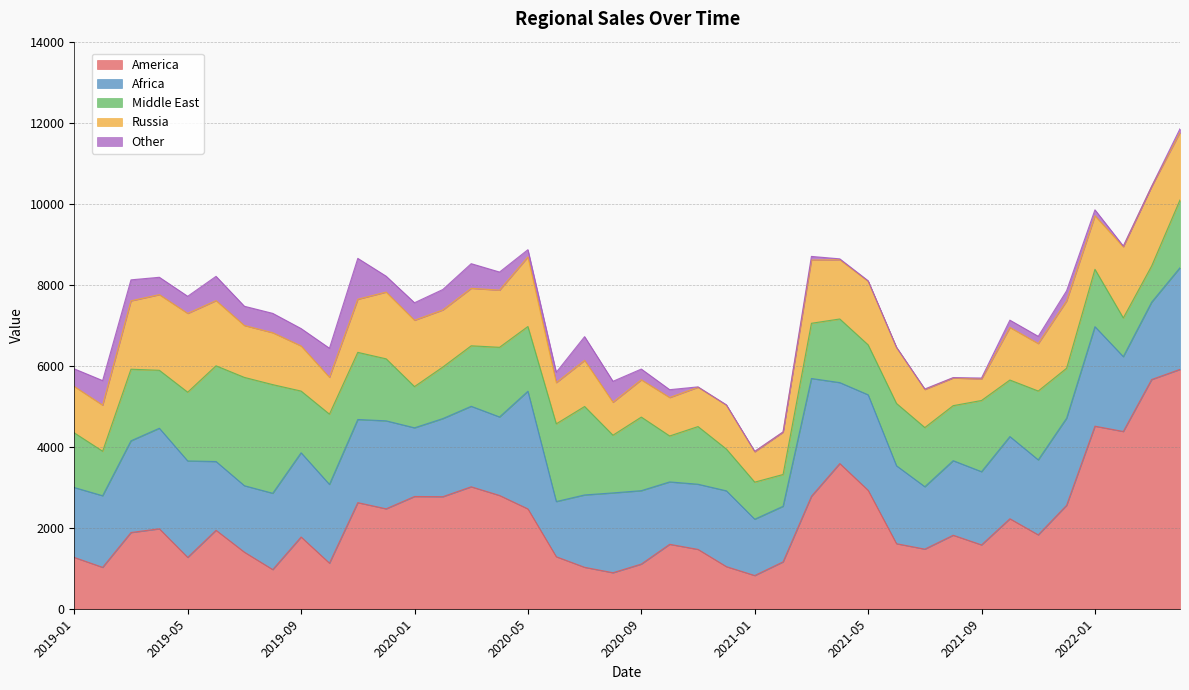

True or false: Middle East has a value of 615.4 at 2020-01.

False